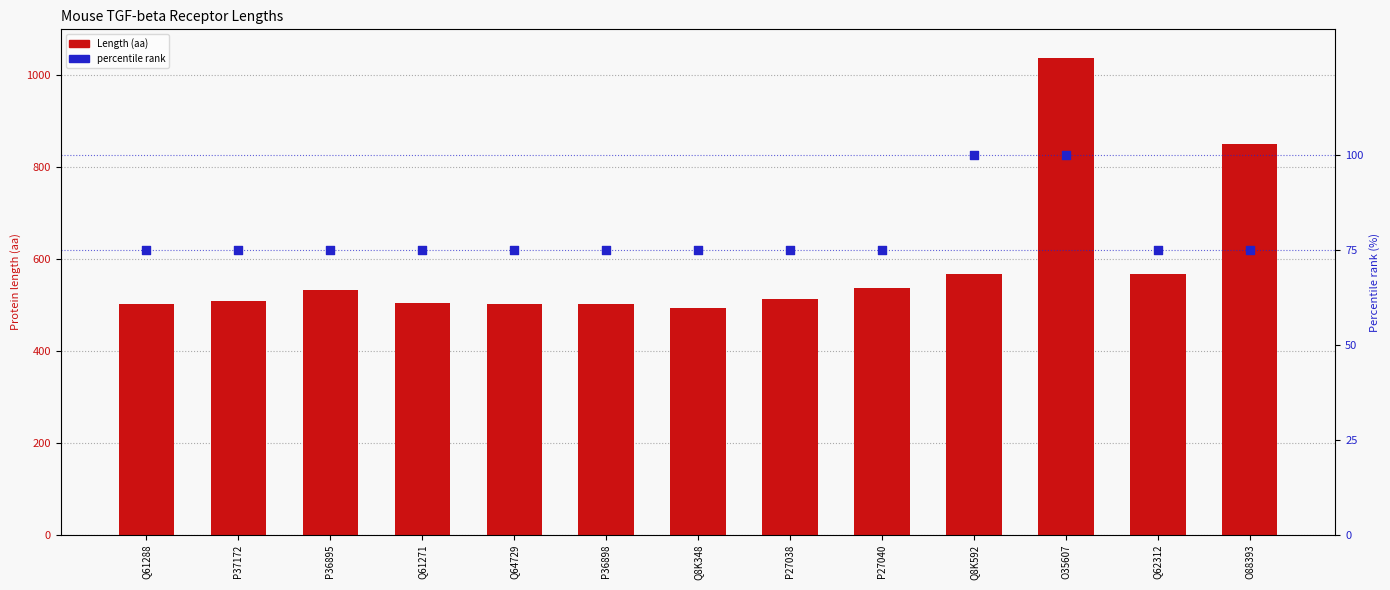

At which category is the sum across all series the highest?

O35607